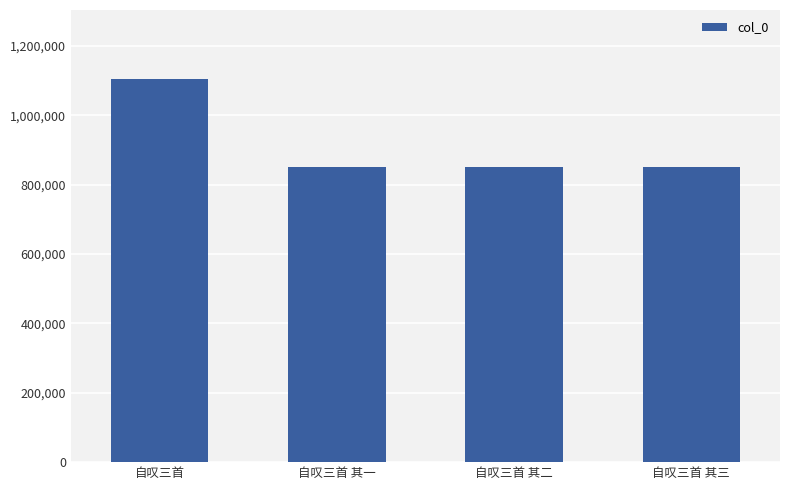

What is the difference between the maximum and minimum values?

253892